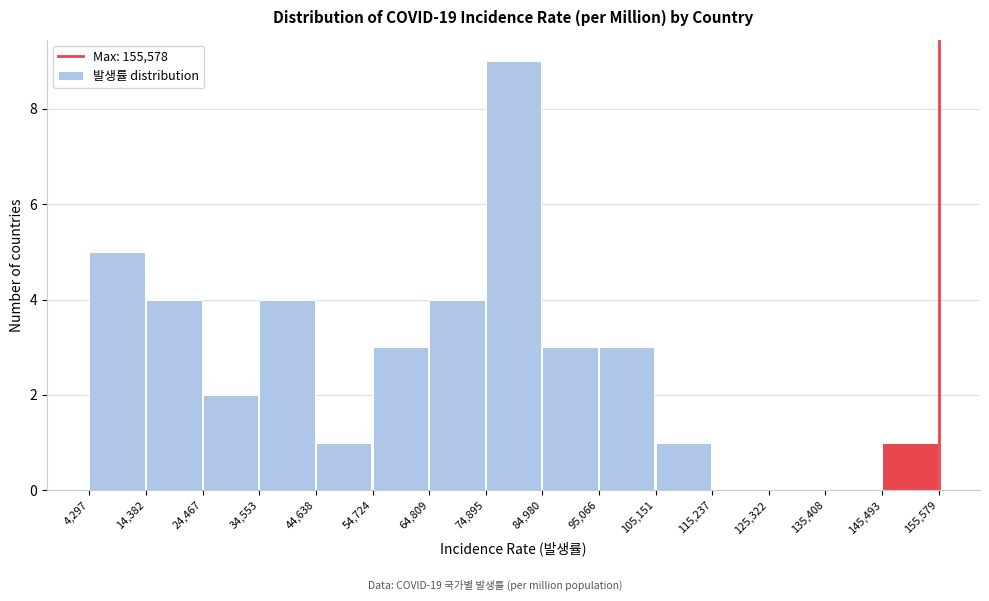

Over which range of the x-axis is the bar tallest?

74,895 to 84,980